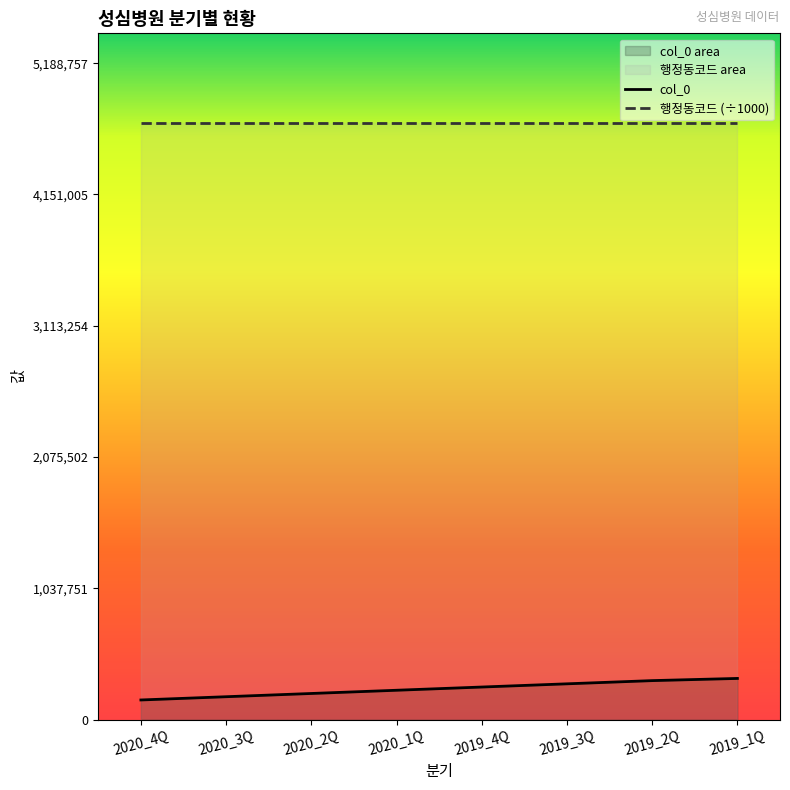

How many data points are above 256751?

3